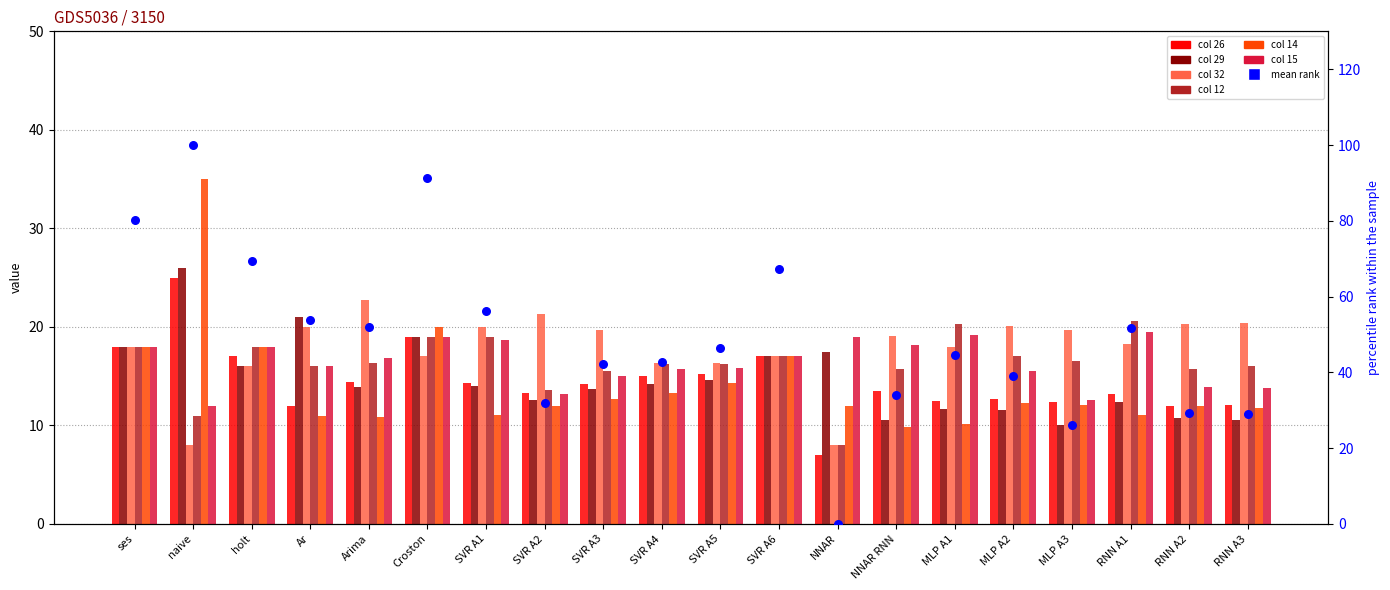

What are all the series names shown in the legend?

col26, col29, col32, col12, col14, col15